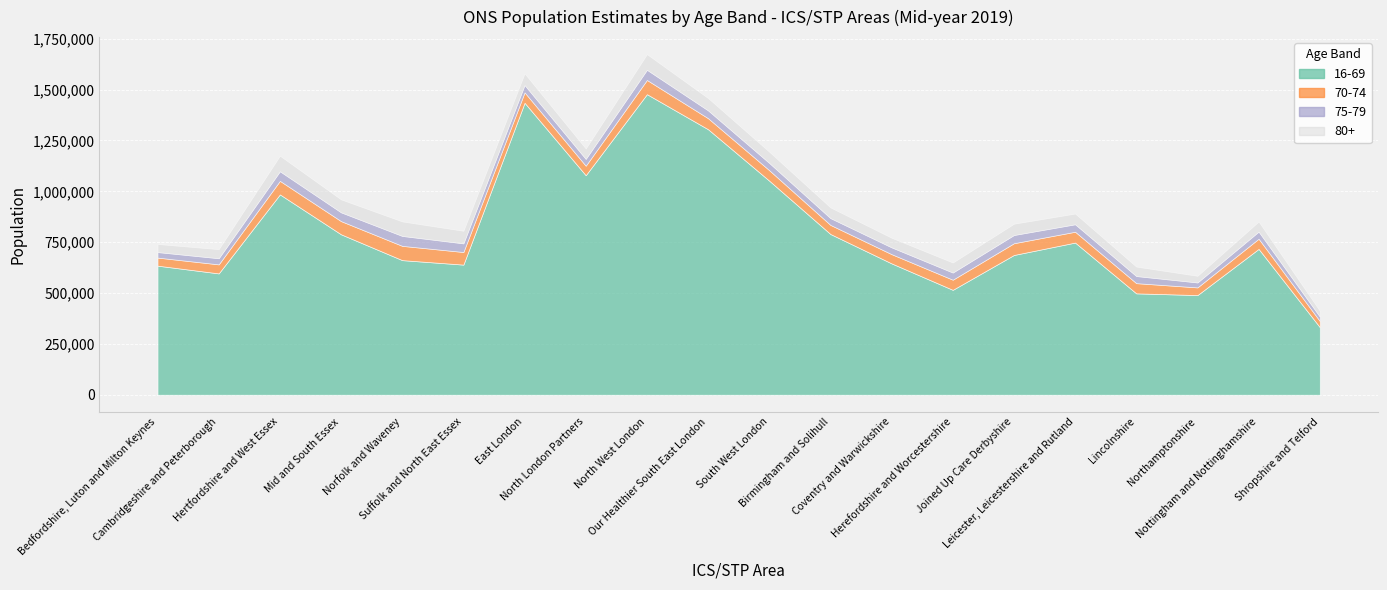

Which has a higher value, Coventry and Warwickshire or Shropshire and Telford?

Coventry and Warwickshire